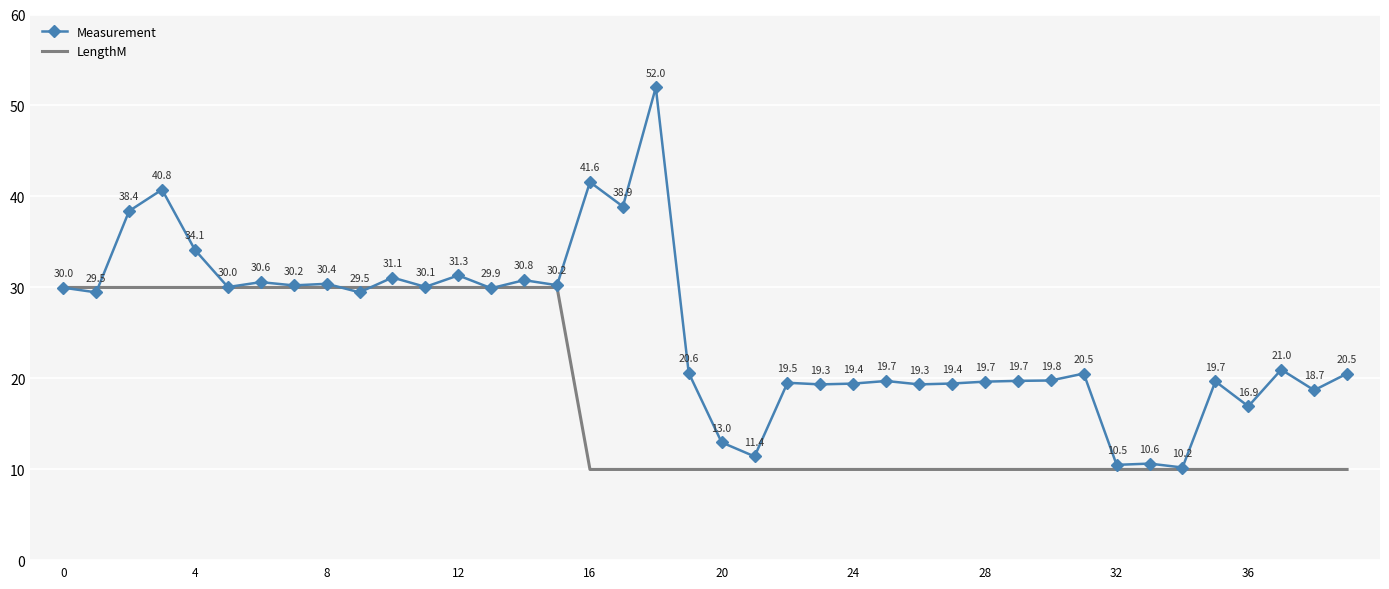

Which series has the largest total across all categories?

Measurement